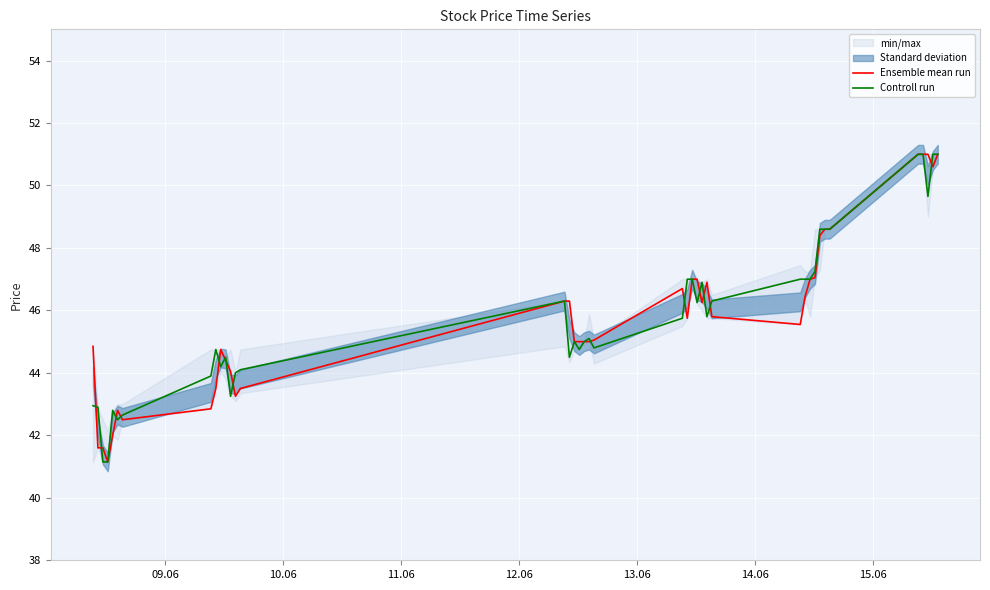

What is the sum of all Ensemble mean run values?

1832.1